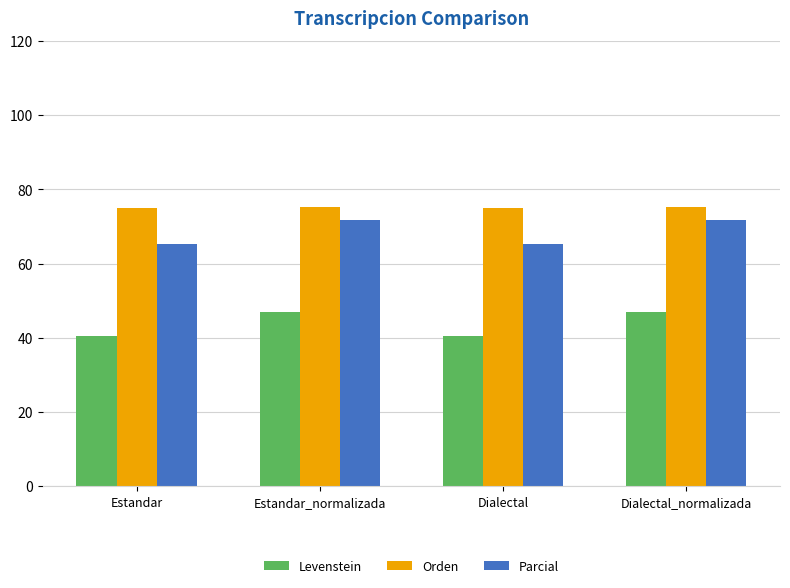

What is the spread (max minus min) of values at Estandar?

34.6